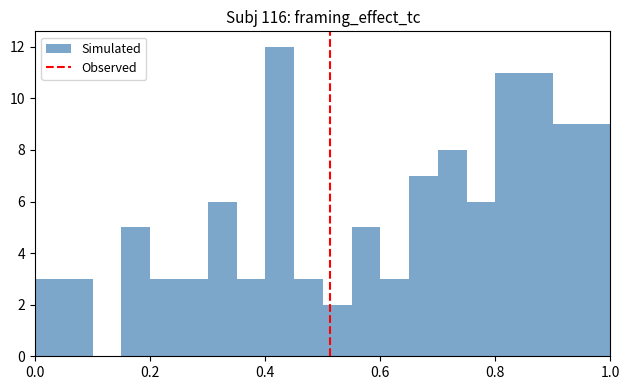

Read against the x-axis, roughly where is the centre of the tallest bar?

0.42